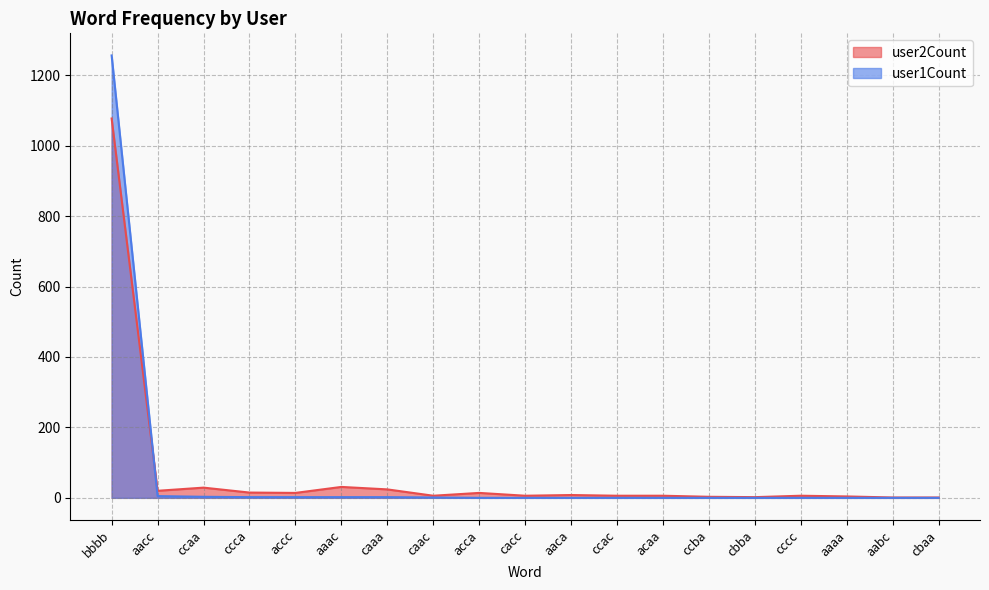

How many lines are shown in the chart?

2